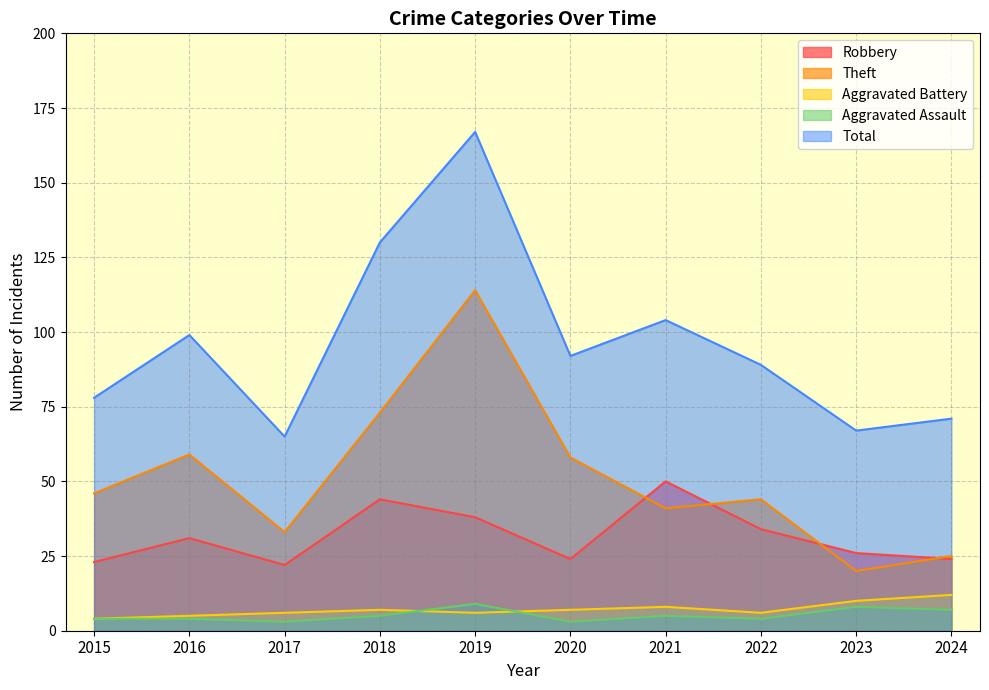

Count the number of categories in the chart.

10